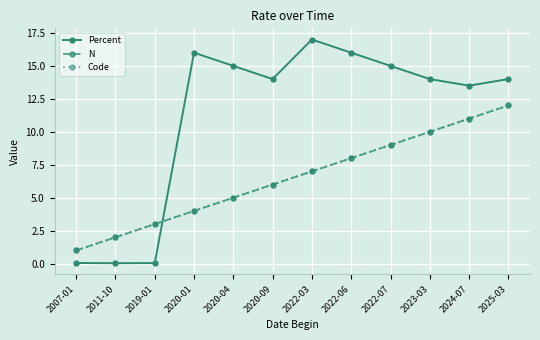

What is the sum of the Percent values at 2020-09 and 2022-03?

31.0